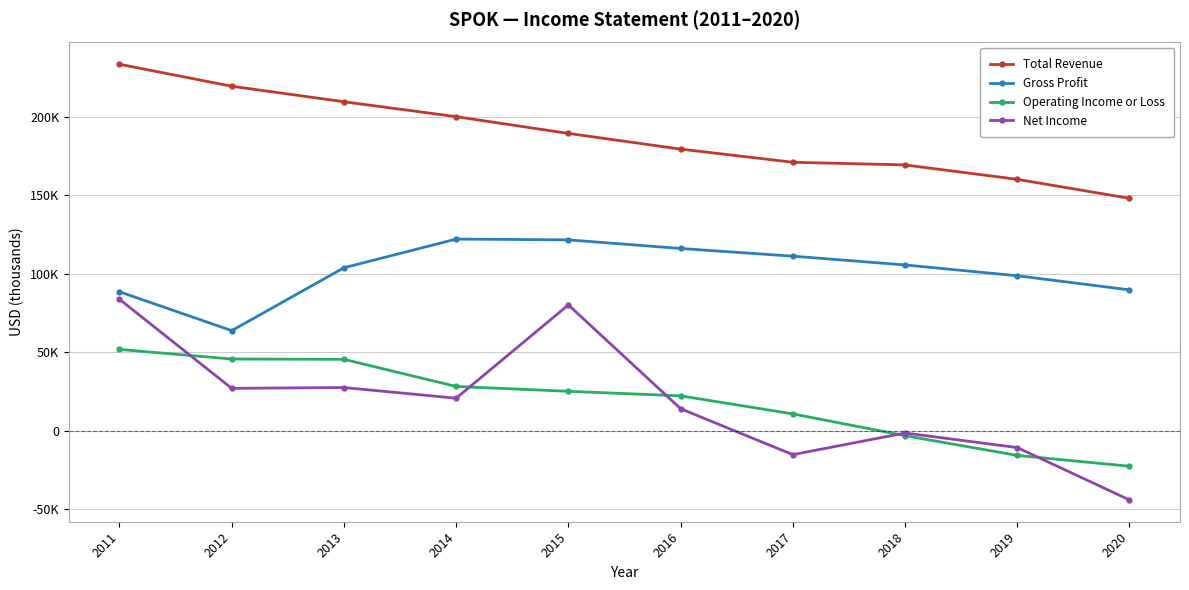

True or false: Net Income has more than 0 interior local peaks.

True